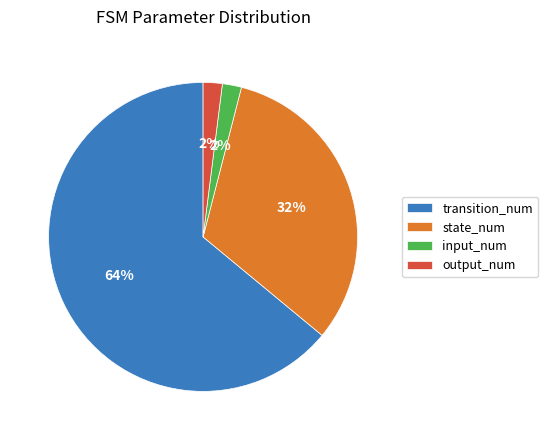

To the nearest percent, what is the difference between the largest and smallest slice percentages?

62%